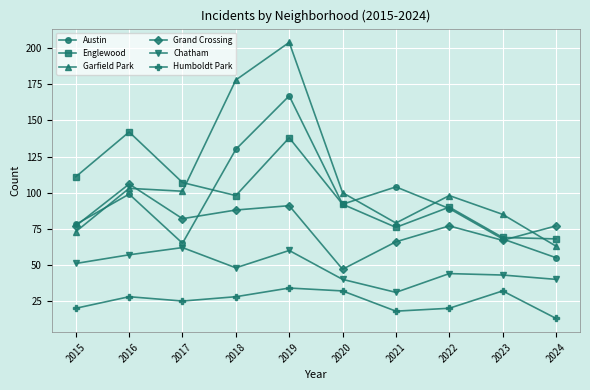

What is the value of the Humboldt Park point at the 1st from the left?

20